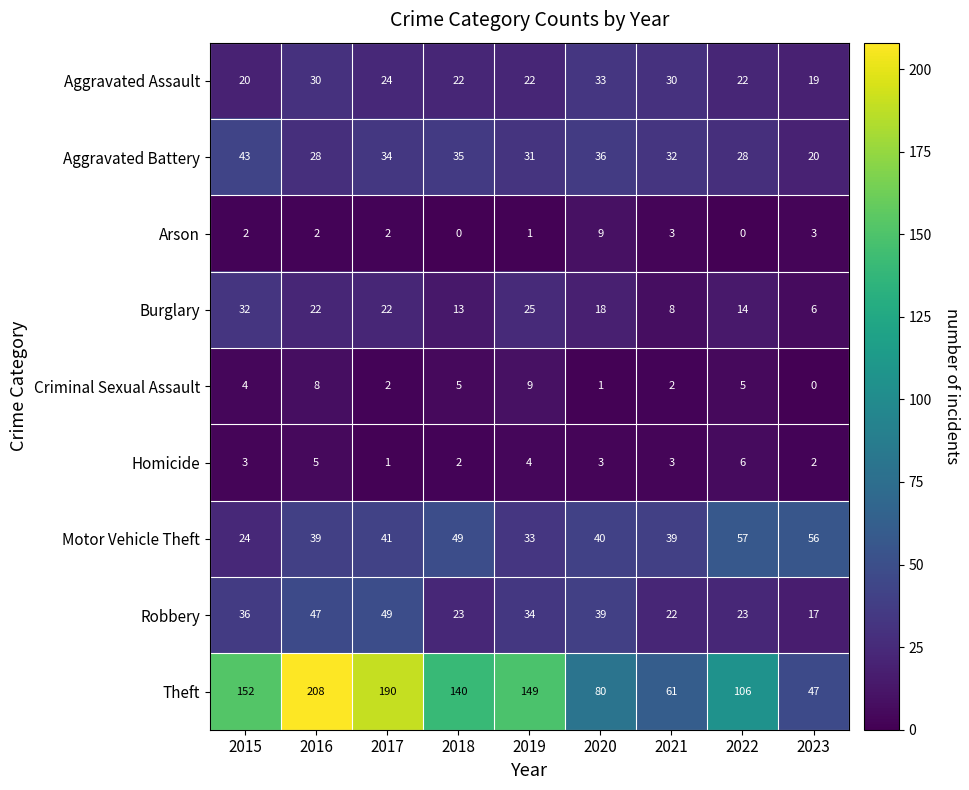

The value of Homicide at 2018 is 1. True or false?

False